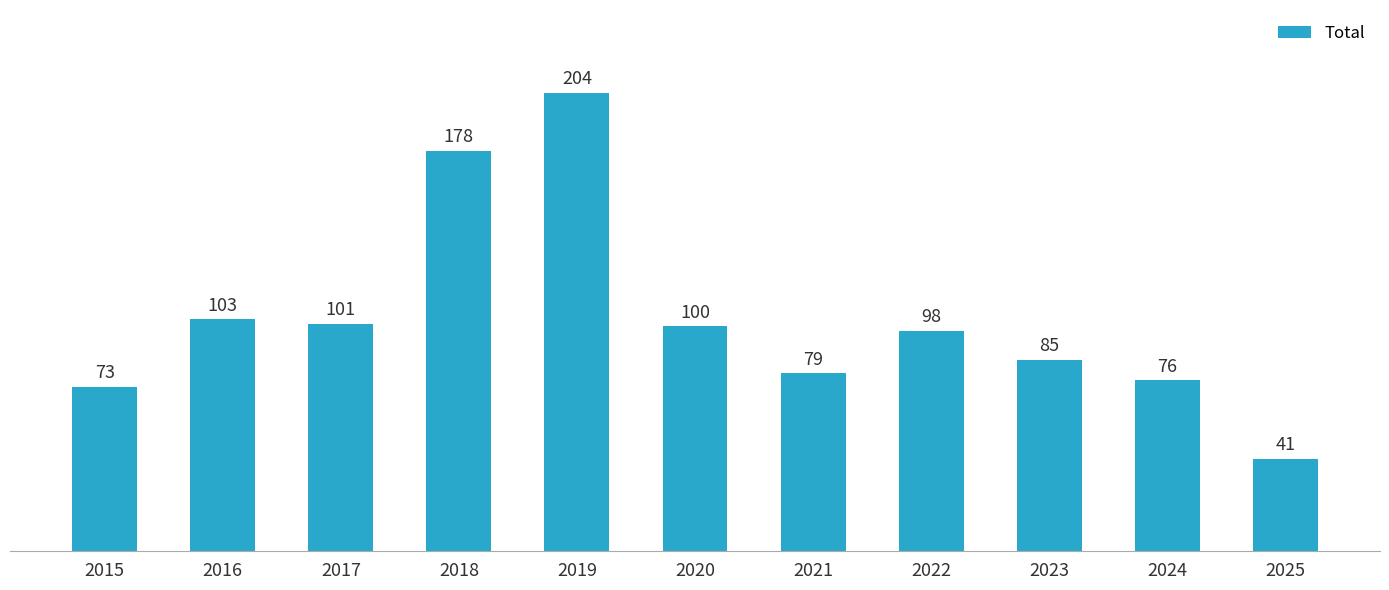

List the labels in order of value, largest first.

2019, 2018, 2016, 2017, 2020, 2022, 2023, 2021, 2024, 2015, 2025